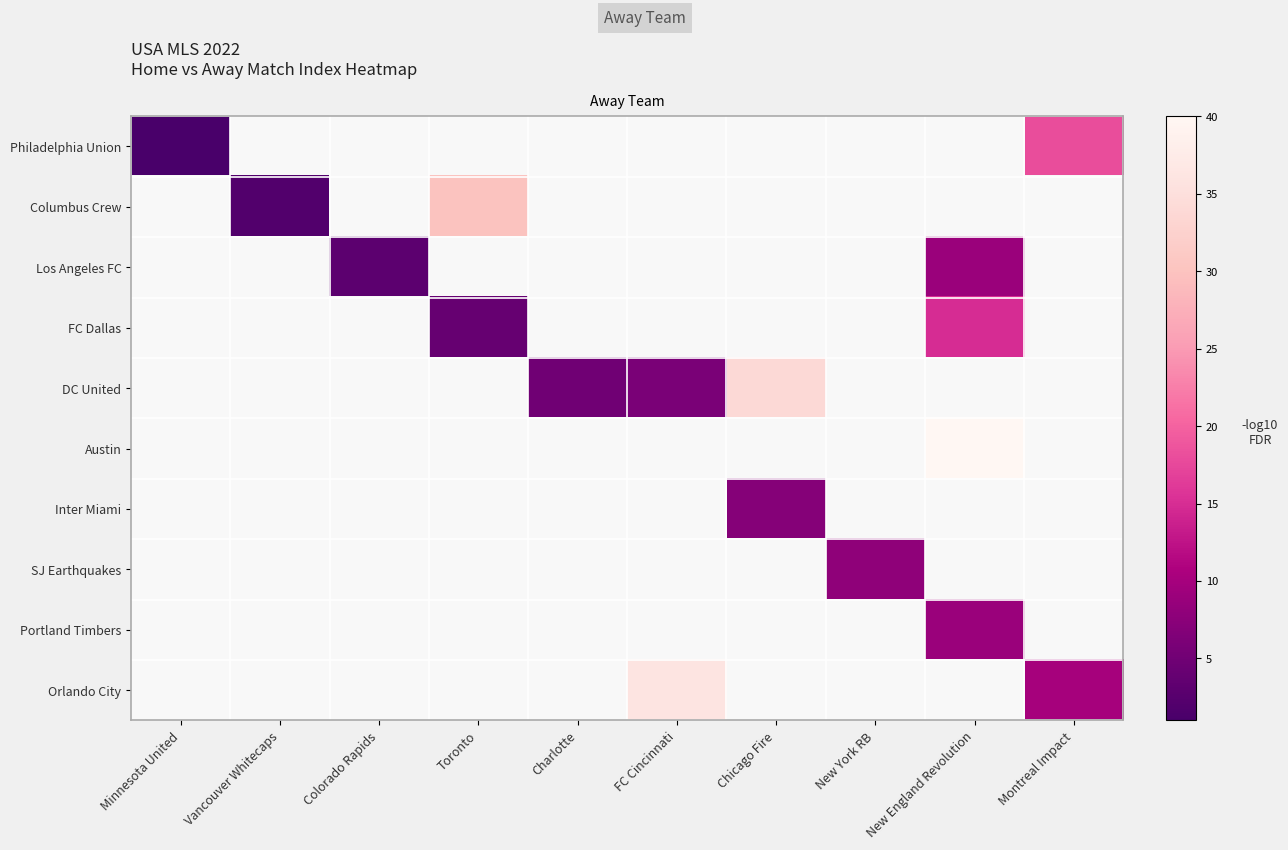

Is the value of FC Dallas at New York RB greater than the value of Orlando City at FC Cincinnati?

No